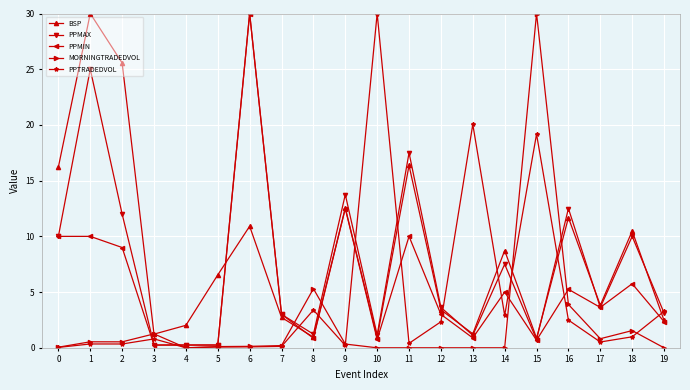

Is the value of PPTRADEDVOL at 11 greater than the value of BSP at 12?

No